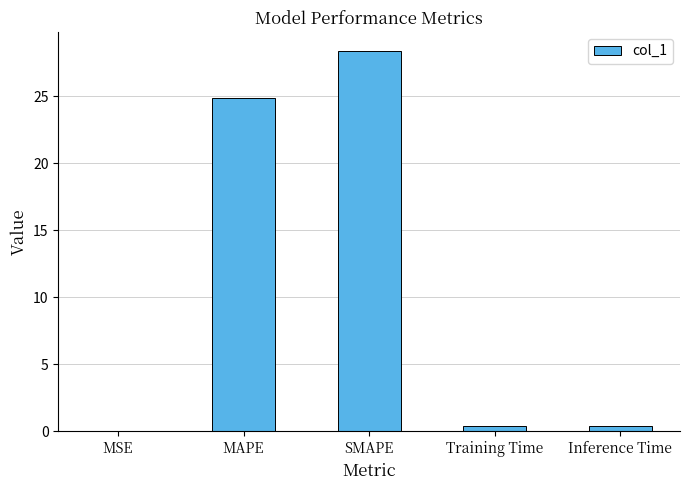

The value at Training Time is 0.4. True or false?

True